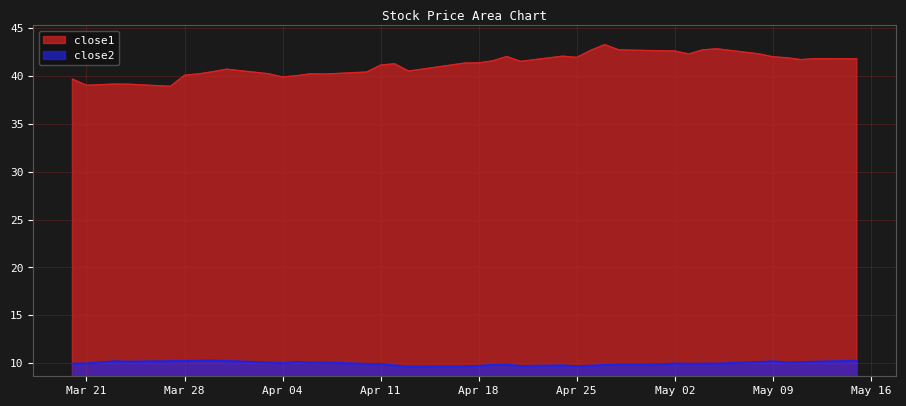

The value of close2 at Mar 28 is 10.2. True or false?

True